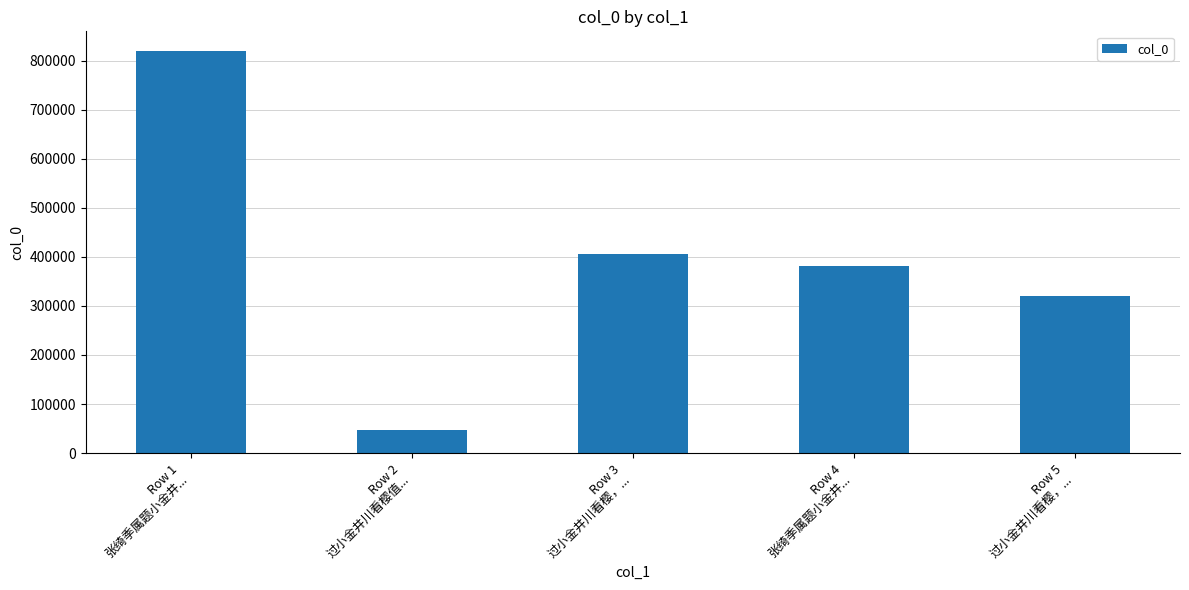

Is it true that the value at Row 2
过小金井川看樱值... is 82111?

False